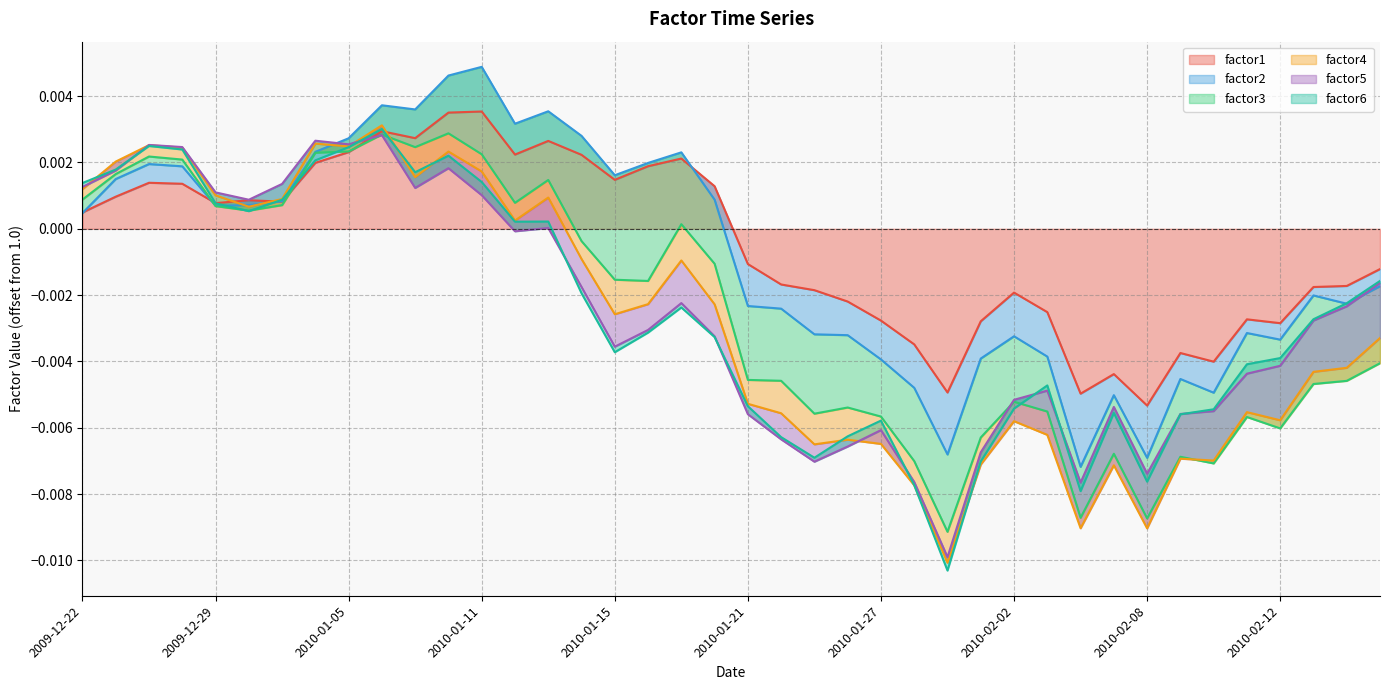

Reading left to right, extract all data points from this chart.

factor1: 2009-12-22=1.0	2009-12-23=1.0	2009-12-24=1.0	2009-12-28=1.0	2009-12-29=1.0	2009-12-30=1.0	2009-12-31=1.0	2010-01-04=1.0	2010-01-05=1.0	2010-01-06=1.0	2010-01-07=1.0	2010-01-08=1.0	2010-01-11=1.0	2010-01-12=1.0	2010-01-13=1.0	2010-01-14=1.0	2010-01-15=1.0	2010-01-18=1.0	2010-01-19=1.0	2010-01-20=1.0	2010-01-21=1.0	2010-01-22=1.0	2010-01-25=1.0	2010-01-26=1.0	2010-01-27=1.0	2010-01-28=1.0	2010-01-29=1.0	2010-02-01=1.0	2010-02-02=1.0	2010-02-03=1.0	2010-02-04=1.0	2010-02-05=1.0	2010-02-08=1.0	2010-02-09=1.0	2010-02-10=1.0	2010-02-11=1.0	2010-02-12=1.0	2010-02-16=1.0	2010-02-17=1.0	2010-02-18=1.0
factor2: 2009-12-22=1.0	2009-12-23=1.0	2009-12-24=1.0	2009-12-28=1.0	2009-12-29=1.0	2009-12-30=1.0	2009-12-31=1.0	2010-01-04=1.0	2010-01-05=1.0	2010-01-06=1.0	2010-01-07=1.0	2010-01-08=1.0	2010-01-11=1.0	2010-01-12=1.0	2010-01-13=1.0	2010-01-14=1.0	2010-01-15=1.0	2010-01-18=1.0	2010-01-19=1.0	2010-01-20=1.0	2010-01-21=1.0	2010-01-22=1.0	2010-01-25=1.0	2010-01-26=1.0	2010-01-27=1.0	2010-01-28=1.0	2010-01-29=1.0	2010-02-01=1.0	2010-02-02=1.0	2010-02-03=1.0	2010-02-04=1.0	2010-02-05=1.0	2010-02-08=1.0	2010-02-09=1.0	2010-02-10=1.0	2010-02-11=1.0	2010-02-12=1.0	2010-02-16=1.0	2010-02-17=1.0	2010-02-18=1.0
factor3: 2009-12-22=1.0	2009-12-23=1.0	2009-12-24=1.0	2009-12-28=1.0	2009-12-29=1.0	2009-12-30=1.0	2009-12-31=1.0	2010-01-04=1.0	2010-01-05=1.0	2010-01-06=1.0	2010-01-07=1.0	2010-01-08=1.0	2010-01-11=1.0	2010-01-12=1.0	2010-01-13=1.0	2010-01-14=1.0	2010-01-15=1.0	2010-01-18=1.0	2010-01-19=1.0	2010-01-20=1.0	2010-01-21=1.0	2010-01-22=1.0	2010-01-25=1.0	2010-01-26=1.0	2010-01-27=1.0	2010-01-28=1.0	2010-01-29=1.0	2010-02-01=1.0	2010-02-02=1.0	2010-02-03=1.0	2010-02-04=1.0	2010-02-05=1.0	2010-02-08=1.0	2010-02-09=1.0	2010-02-10=1.0	2010-02-11=1.0	2010-02-12=1.0	2010-02-16=1.0	2010-02-17=1.0	2010-02-18=1.0
factor4: 2009-12-22=1.0	2009-12-23=1.0	2009-12-24=1.0	2009-12-28=1.0	2009-12-29=1.0	2009-12-30=1.0	2009-12-31=1.0	2010-01-04=1.0	2010-01-05=1.0	2010-01-06=1.0	2010-01-07=1.0	2010-01-08=1.0	2010-01-11=1.0	2010-01-12=1.0	2010-01-13=1.0	2010-01-14=1.0	2010-01-15=1.0	2010-01-18=1.0	2010-01-19=1.0	2010-01-20=1.0	2010-01-21=1.0	2010-01-22=1.0	2010-01-25=1.0	2010-01-26=1.0	2010-01-27=1.0	2010-01-28=1.0	2010-01-29=1.0	2010-02-01=1.0	2010-02-02=1.0	2010-02-03=1.0	2010-02-04=1.0	2010-02-05=1.0	2010-02-08=1.0	2010-02-09=1.0	2010-02-10=1.0	2010-02-11=1.0	2010-02-12=1.0	2010-02-16=1.0	2010-02-17=1.0	2010-02-18=1.0
factor5: 2009-12-22=1.0	2009-12-23=1.0	2009-12-24=1.0	2009-12-28=1.0	2009-12-29=1.0	2009-12-30=1.0	2009-12-31=1.0	2010-01-04=1.0	2010-01-05=1.0	2010-01-06=1.0	2010-01-07=1.0	2010-01-08=1.0	2010-01-11=1.0	2010-01-12=1.0	2010-01-13=1.0	2010-01-14=1.0	2010-01-15=1.0	2010-01-18=1.0	2010-01-19=1.0	2010-01-20=1.0	2010-01-21=1.0	2010-01-22=1.0	2010-01-25=1.0	2010-01-26=1.0	2010-01-27=1.0	2010-01-28=1.0	2010-01-29=1.0	2010-02-01=1.0	2010-02-02=1.0	2010-02-03=1.0	2010-02-04=1.0	2010-02-05=1.0	2010-02-08=1.0	2010-02-09=1.0	2010-02-10=1.0	2010-02-11=1.0	2010-02-12=1.0	2010-02-16=1.0	2010-02-17=1.0	2010-02-18=1.0
factor6: 2009-12-22=1.0	2009-12-23=1.0	2009-12-24=1.0	2009-12-28=1.0	2009-12-29=1.0	2009-12-30=1.0	2009-12-31=1.0	2010-01-04=1.0	2010-01-05=1.0	2010-01-06=1.0	2010-01-07=1.0	2010-01-08=1.0	2010-01-11=1.0	2010-01-12=1.0	2010-01-13=1.0	2010-01-14=1.0	2010-01-15=1.0	2010-01-18=1.0	2010-01-19=1.0	2010-01-20=1.0	2010-01-21=1.0	2010-01-22=1.0	2010-01-25=1.0	2010-01-26=1.0	2010-01-27=1.0	2010-01-28=1.0	2010-01-29=1.0	2010-02-01=1.0	2010-02-02=1.0	2010-02-03=1.0	2010-02-04=1.0	2010-02-05=1.0	2010-02-08=1.0	2010-02-09=1.0	2010-02-10=1.0	2010-02-11=1.0	2010-02-12=1.0	2010-02-16=1.0	2010-02-17=1.0	2010-02-18=1.0